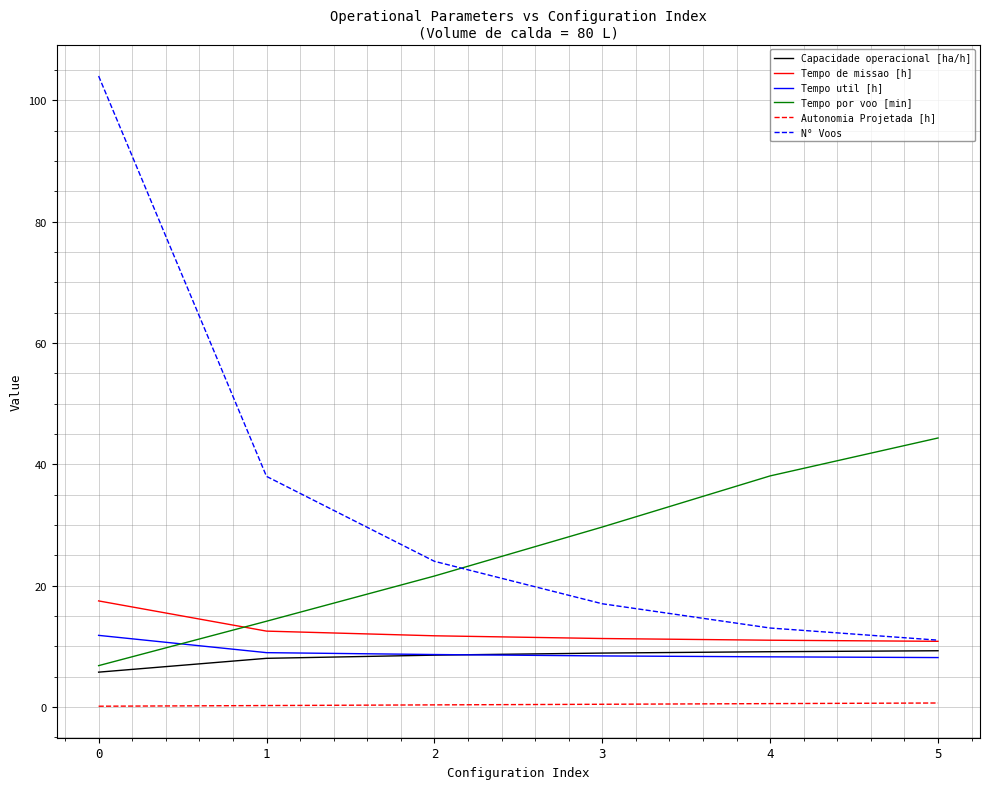

True or false: Tempo de missao [h] has a value of 11.0 at 4.

True